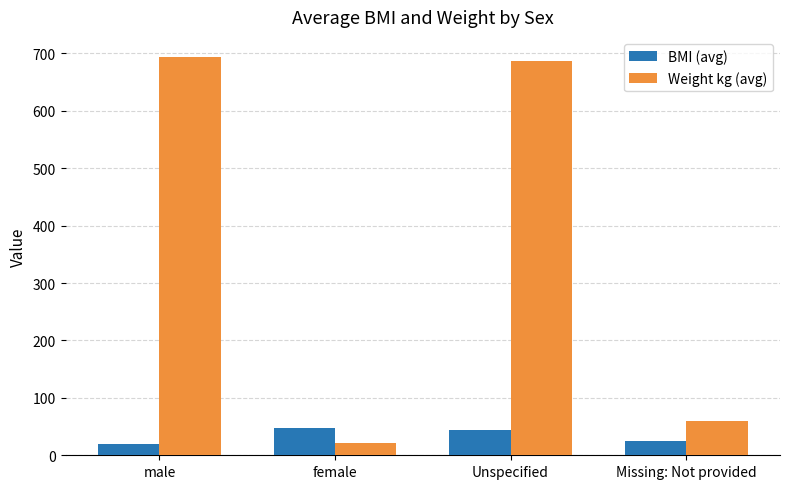

What are all the series names shown in the legend?

BMI (avg), Weight kg (avg)